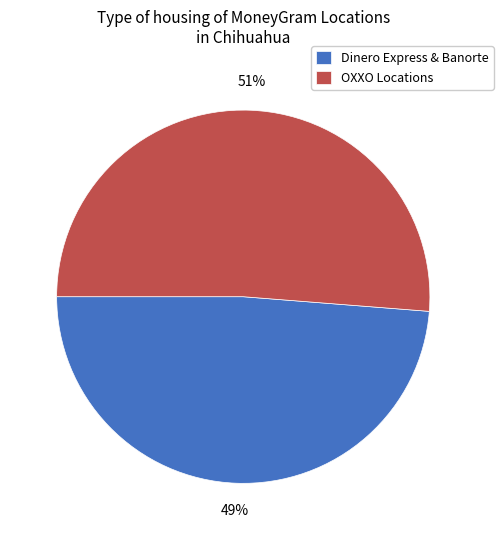

Is it true that Dinero Express & Banorte is 57% of the pie?

False